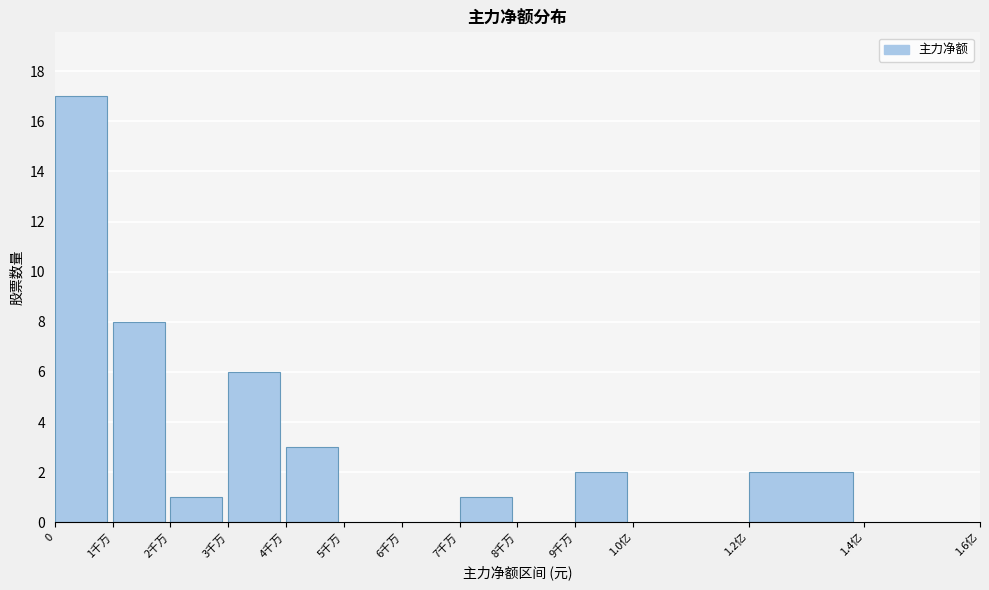

Reading left to right, list all the values displayed in this chart.

0=17	1千万=8	2千万=1	3千万=6	4千万=3	5千万=0	6千万=0	7千万=1	8千万=0	9千万=2	1.0亿=0	1.2亿=2	1.4亿=0